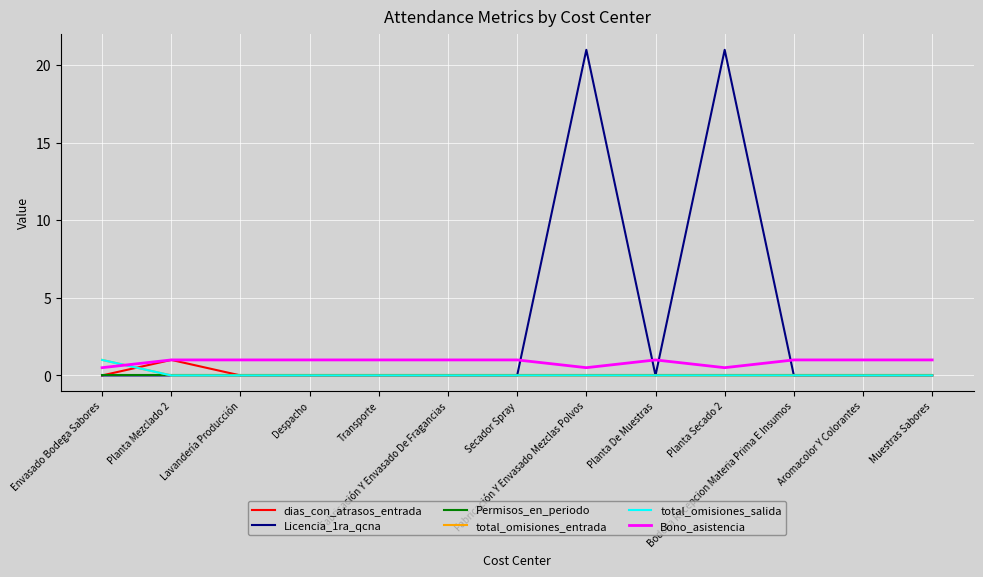

How many lines are shown in the chart?

6